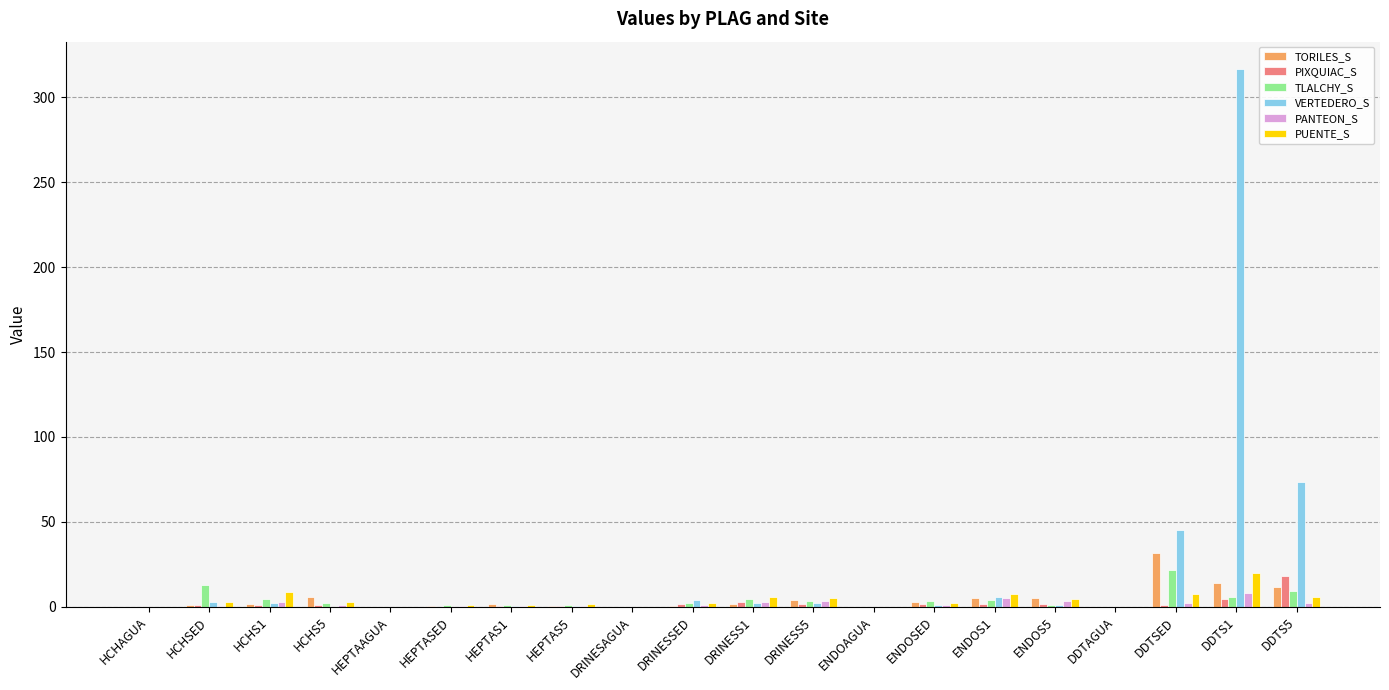

How many series are shown in this chart?

6